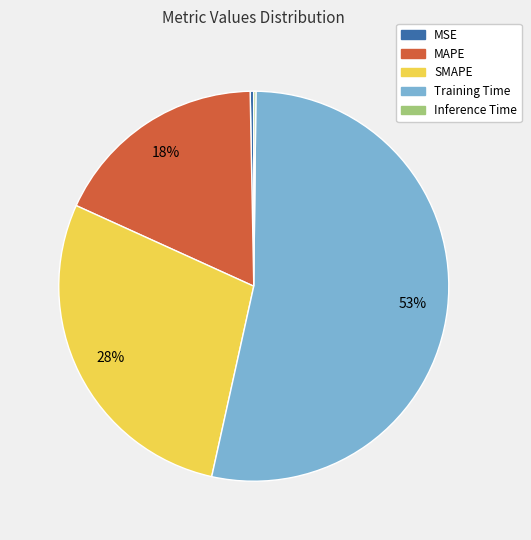

The MAPE slice represents 32% of the pie. True or false?

False